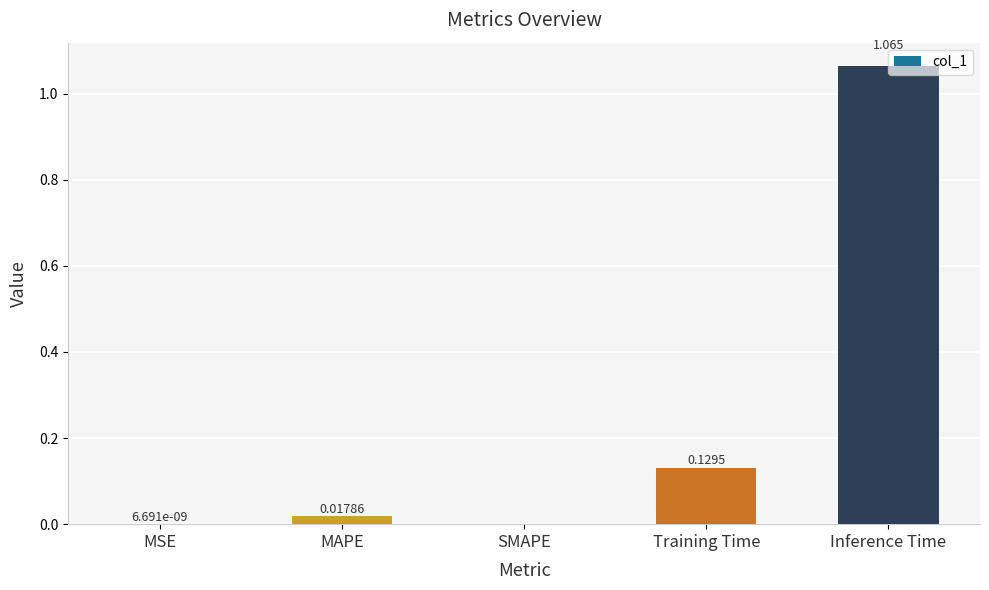

What is the change in value from MAPE to Training Time?

+0.1